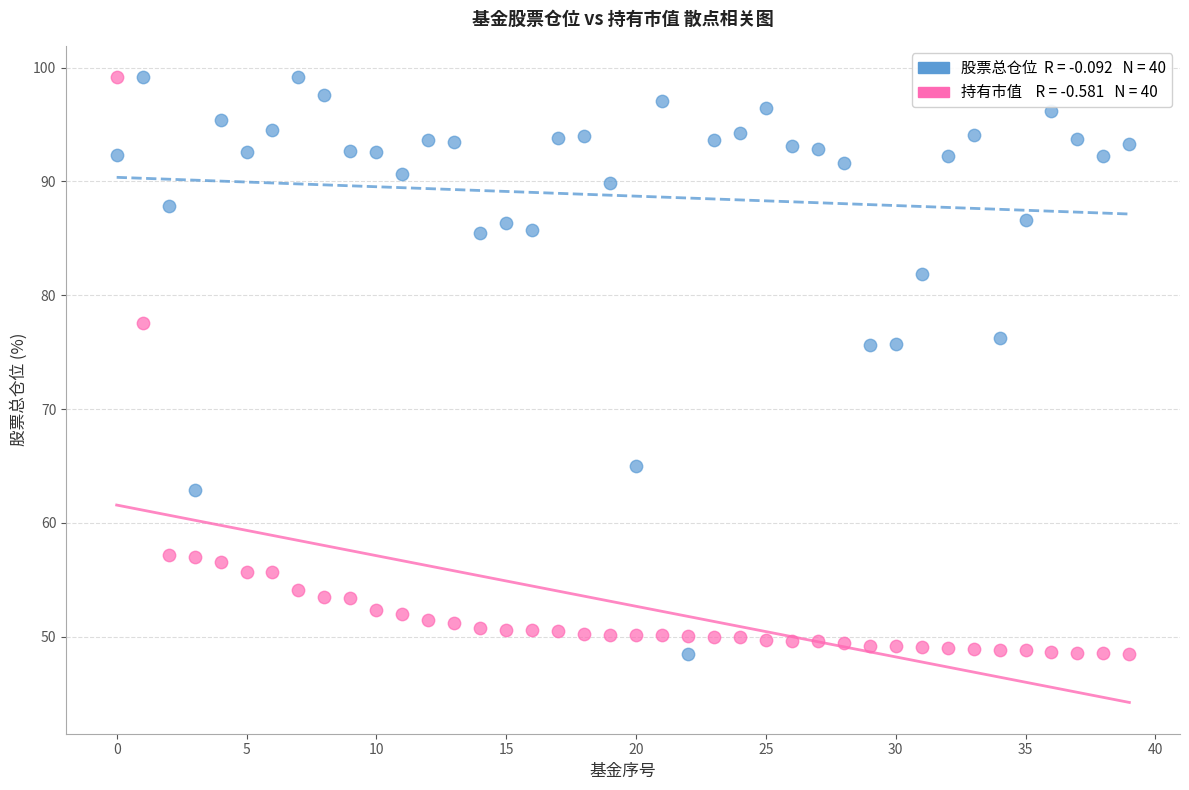

Across all data points, what is the range of Y values (max minus min)?

50.7